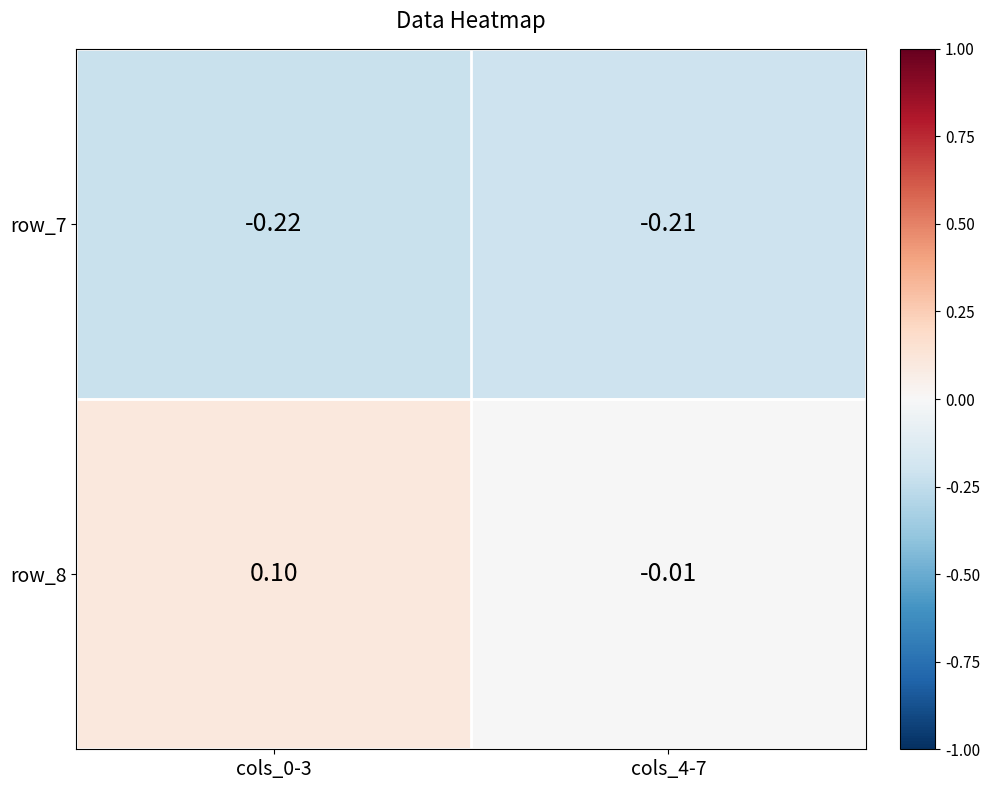

Is the value of row_7 at cols_0-3 greater than the value of row_8 at cols_0-3?

No